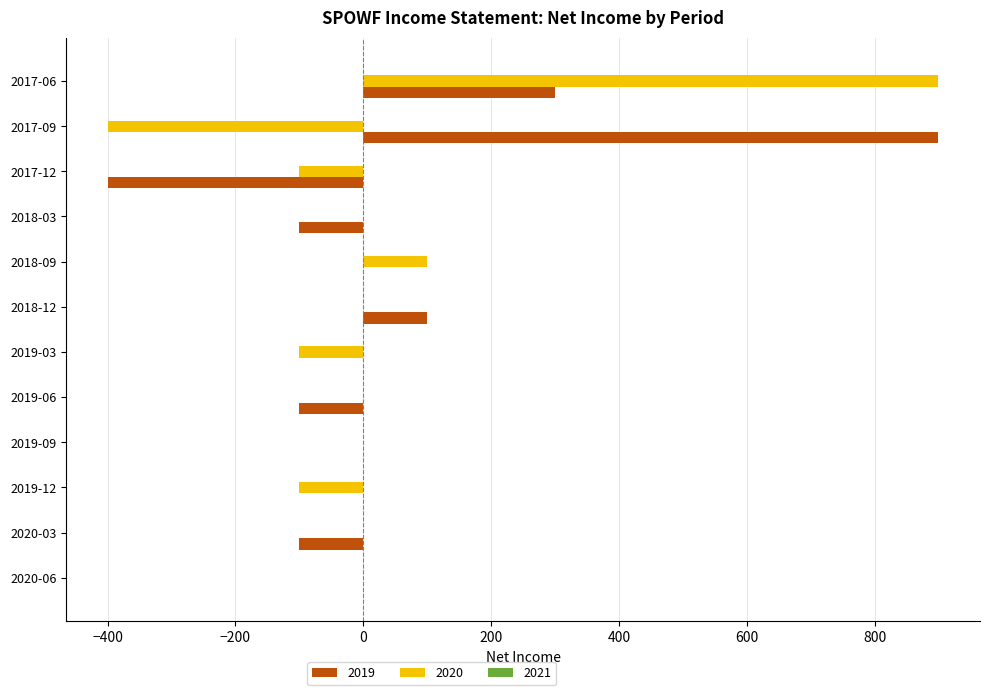

What is the spread (max minus min) of values at 2018-12?

100